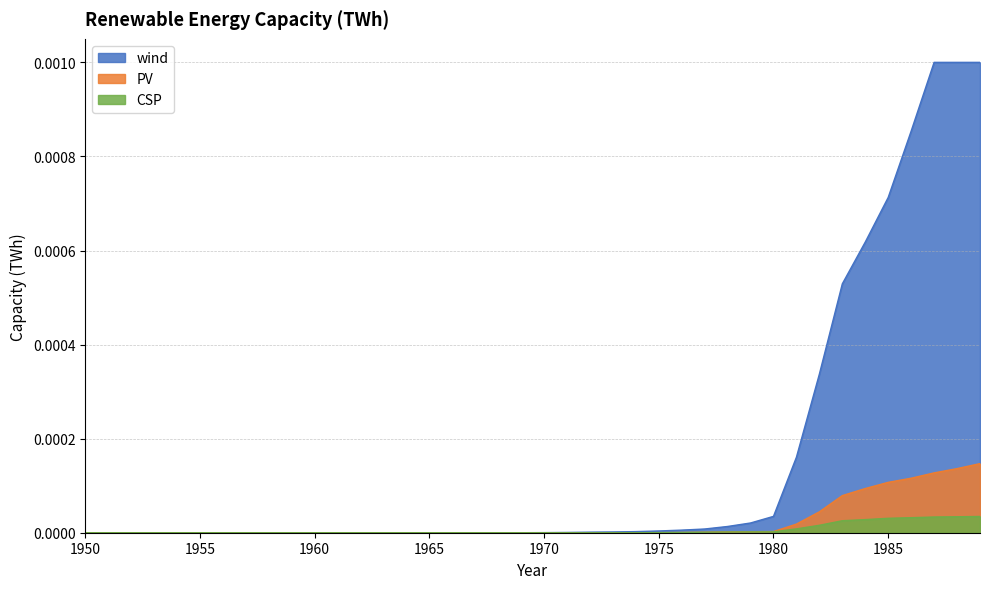

At which category does the chart reach its peak across all series?

1987